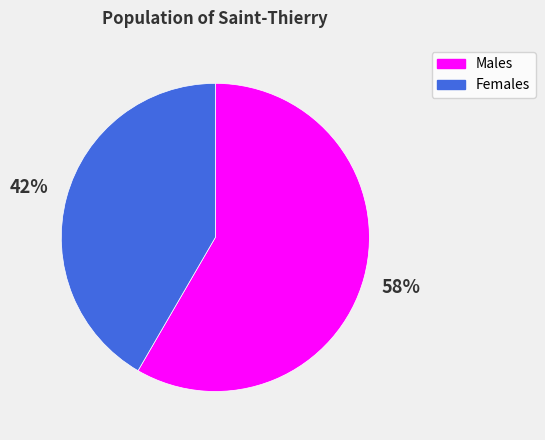

Approximately how many times larger is the value at Females compared to Males?

0.7